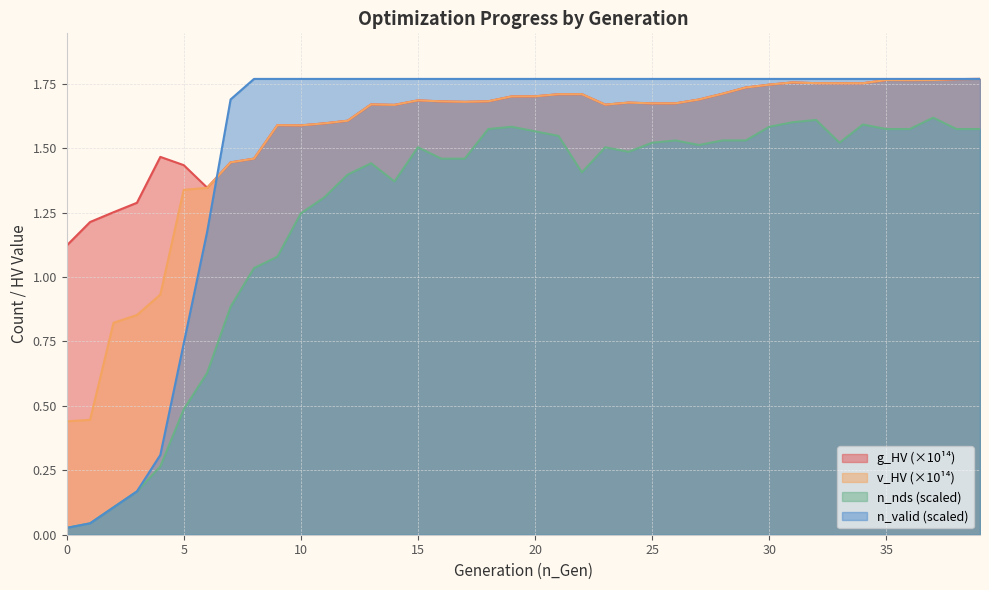

What is the value of the n_valid point at the 18th from the left?

1.8